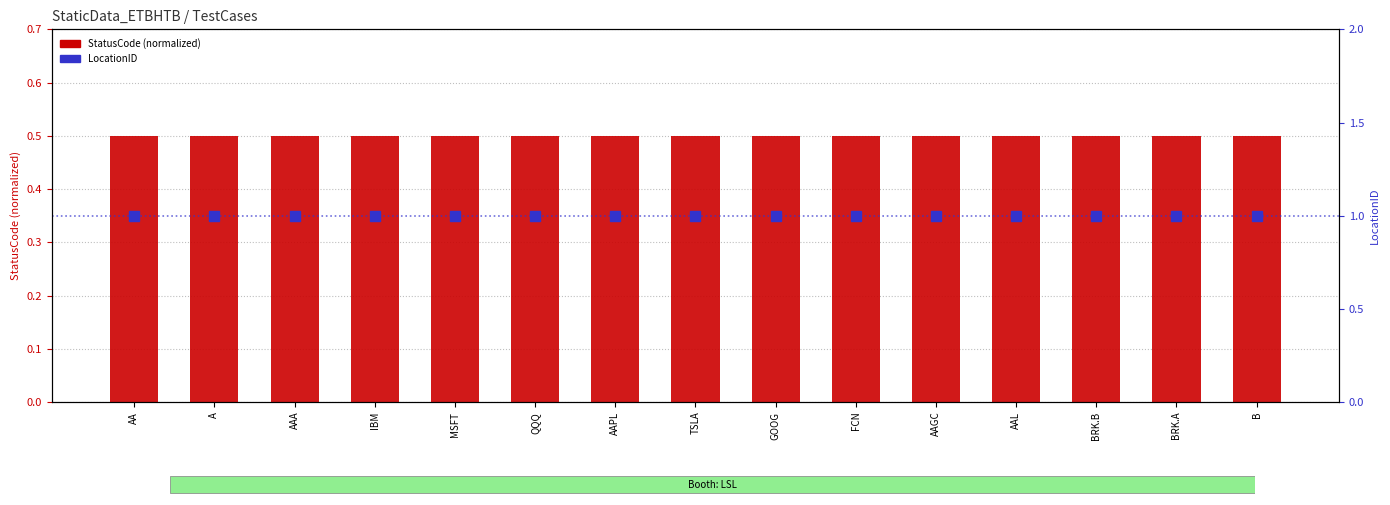

True or false: StatusCode (normalized) has a value of 0.5 at AA.

True